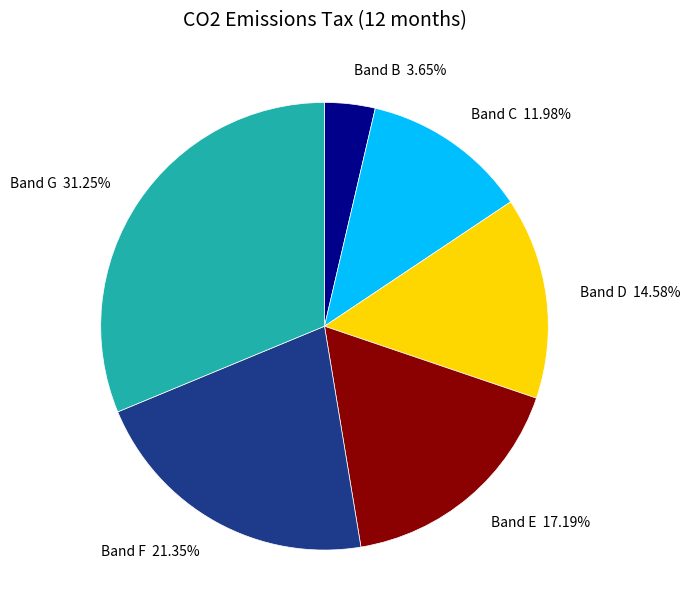

Does any single category account for the majority?

No